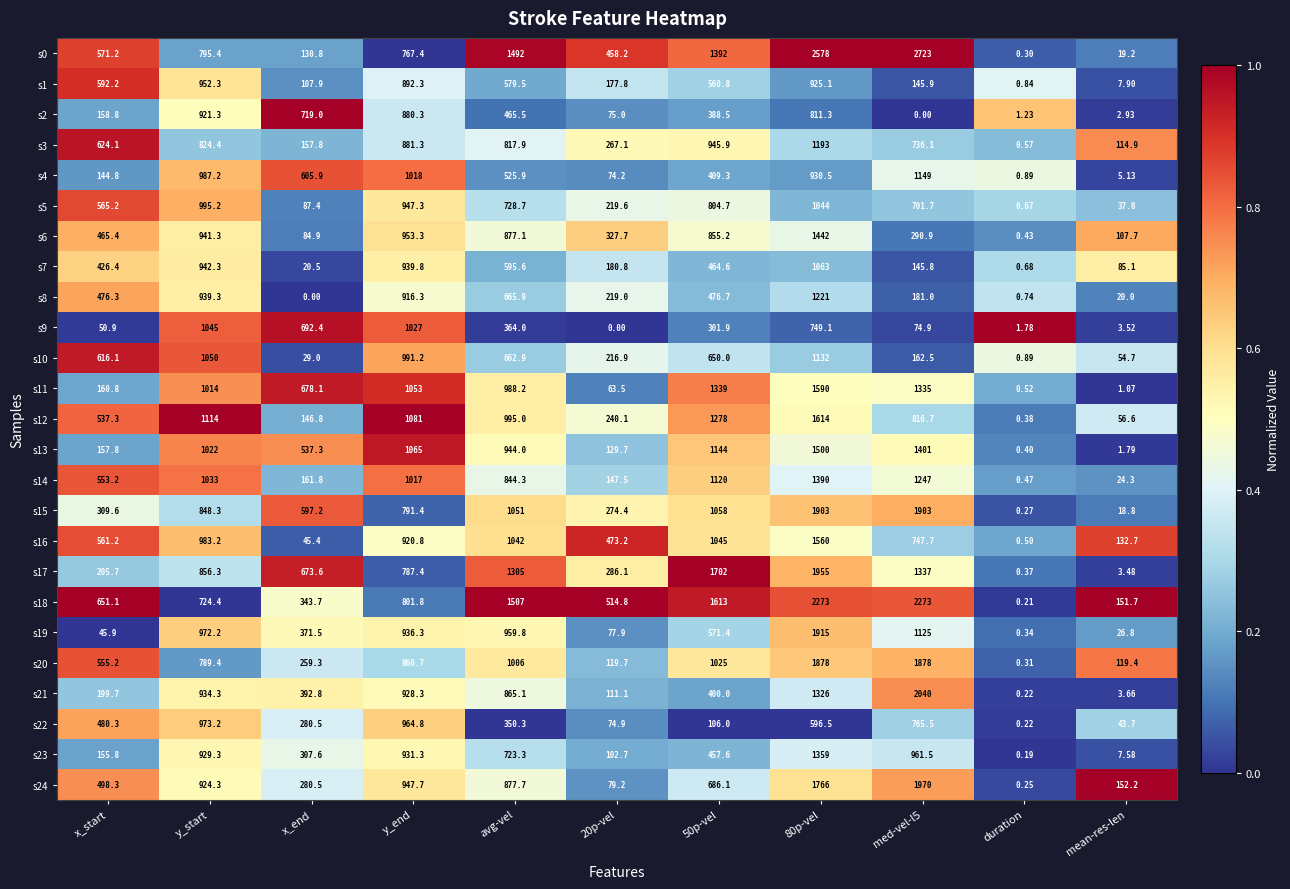

Which category has the lowest value in the s14 series?

duration